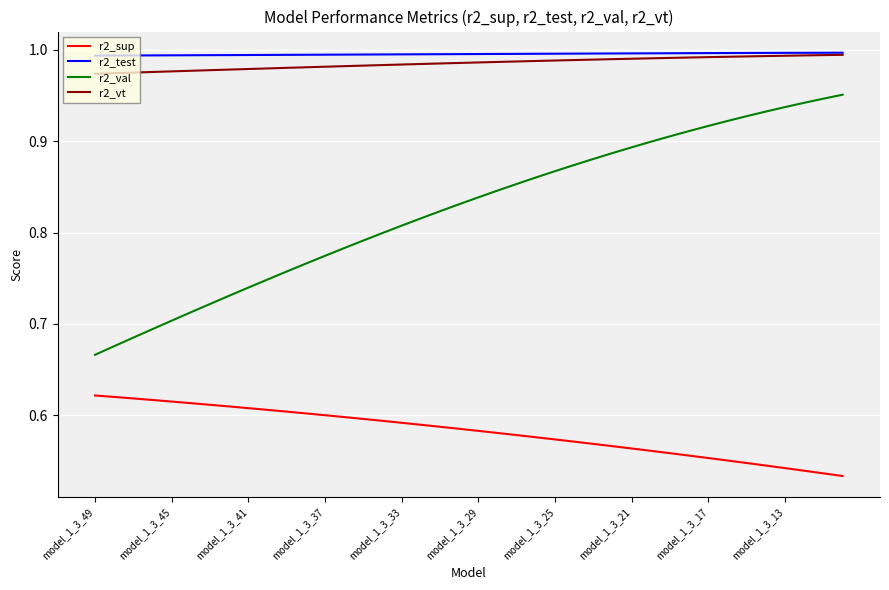

True or false: r2_val and r2_test cross at least once.

False